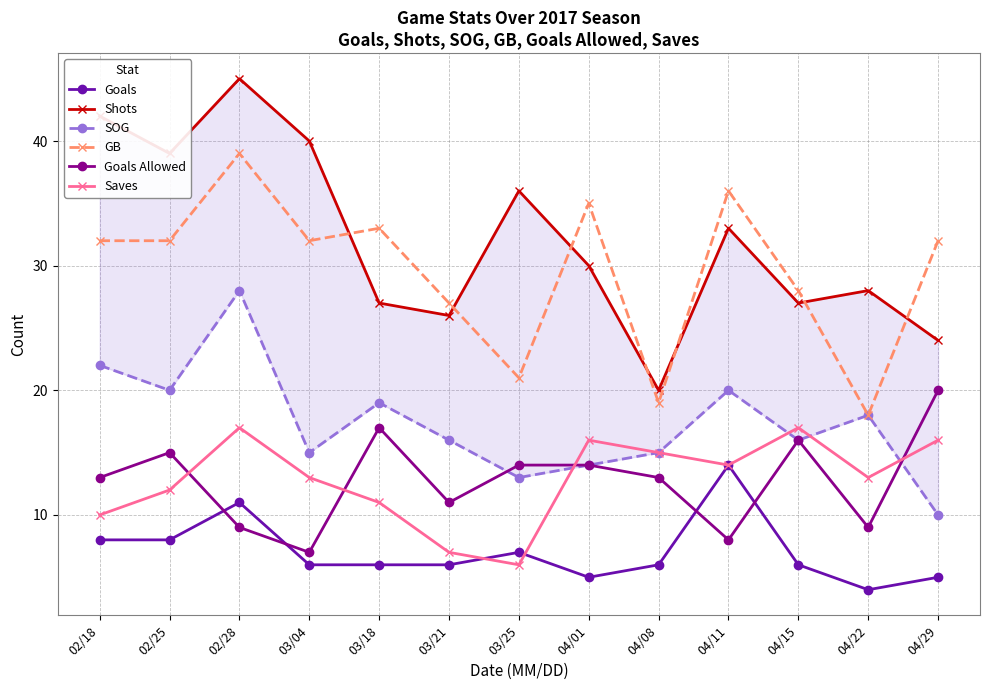

Reading left to right, transcribe all the data shown in this chart.

Goals: 8	8	11	6	6	6	7	5	6	14	6	4	5
Shots: 42	39	45	40	27	26	36	30	20	33	27	28	24
SOG: 22	20	28	15	19	16	13	14	15	20	16	18	10
GB: 32	32	39	32	33	27	21	35	19	36	28	18	32
Goals Allowed: 13	15	9	7	17	11	14	14	13	8	16	9	20
Saves: 10	12	17	13	11	7	6	16	15	14	17	13	16